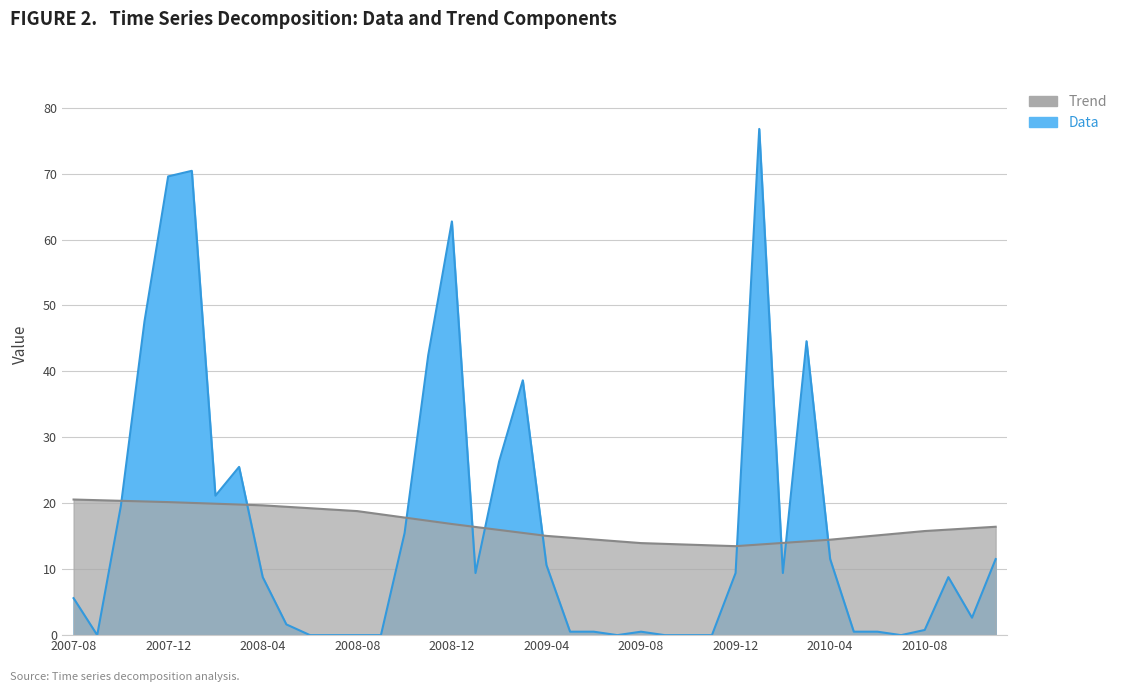

True or false: Trend and Data intersect in this chart.

True